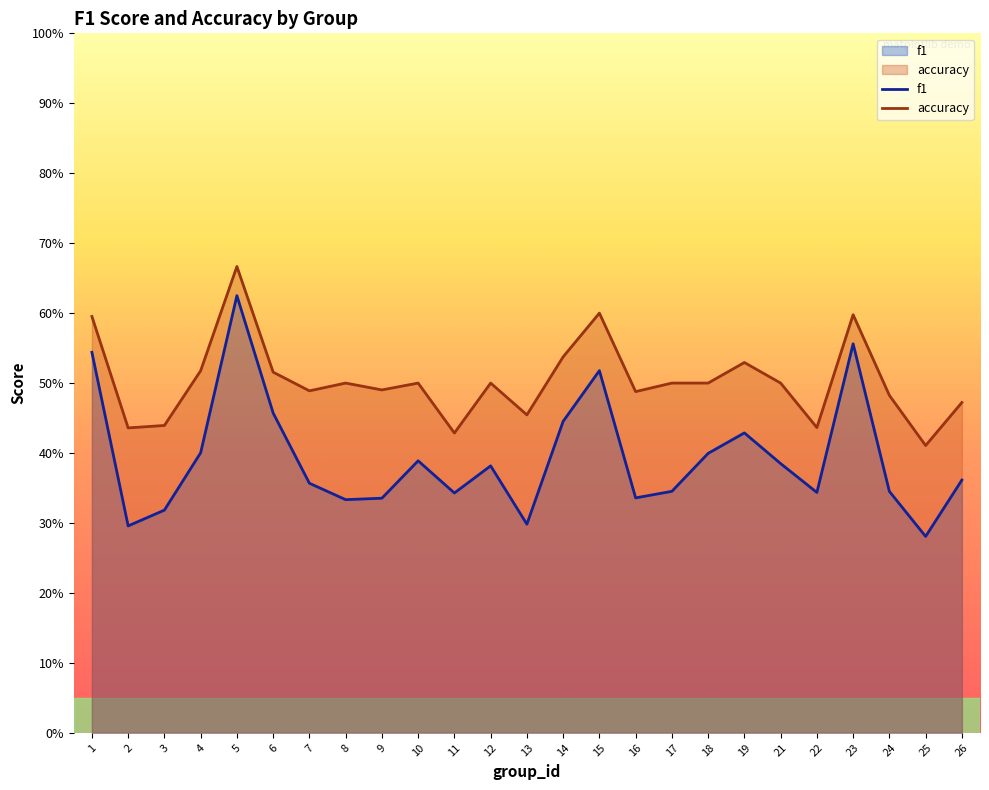

At which label is f1 closest to 0?

25